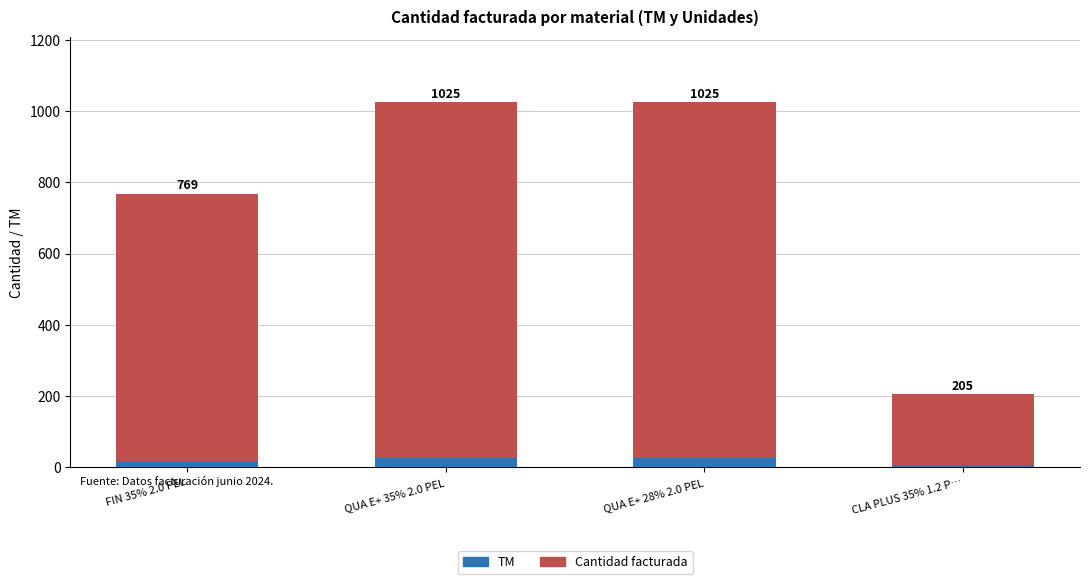

What is the value of the TM bar at the 2nd from the left?

25.0